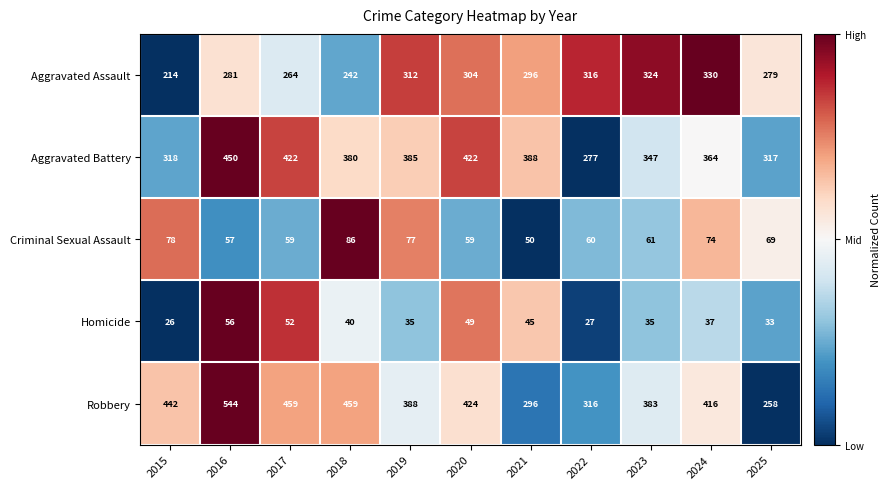

Rank the series at 2024 from lowest to highest value.

Homicide, Criminal Sexual Assault, Aggravated Assault, Aggravated Battery, Robbery